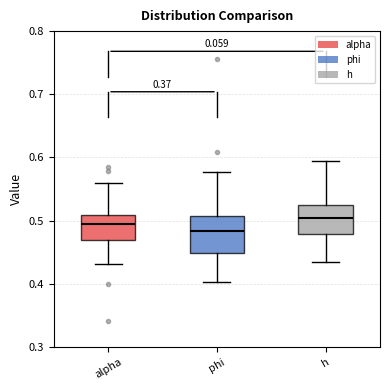

Where is the lower edge of the box for alpha on the y-axis? The values are not printed on the chart, so give them approximately, as read against the axis.

0.47